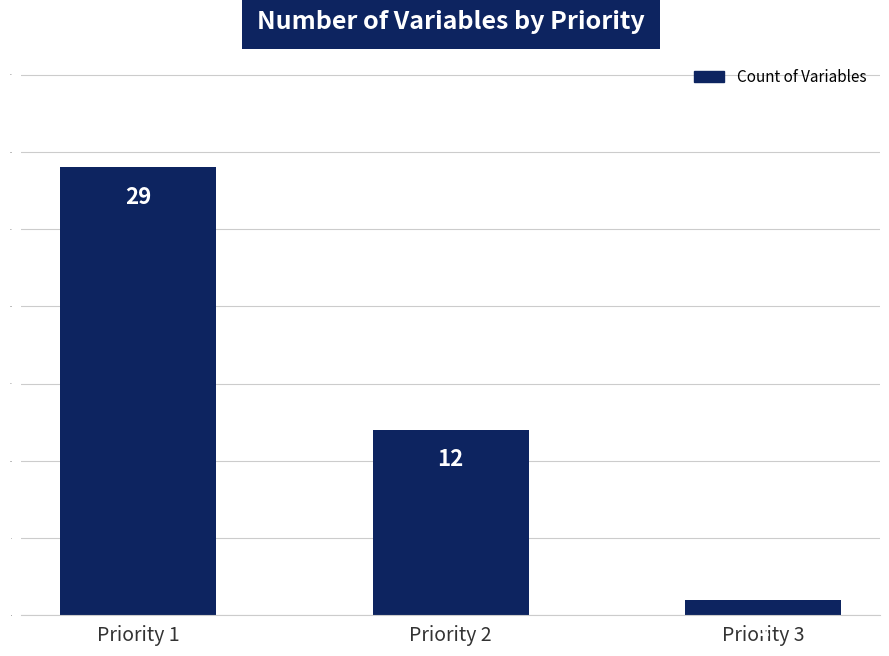

The chart shows a value of 1 at Priority 3. True or false?

True